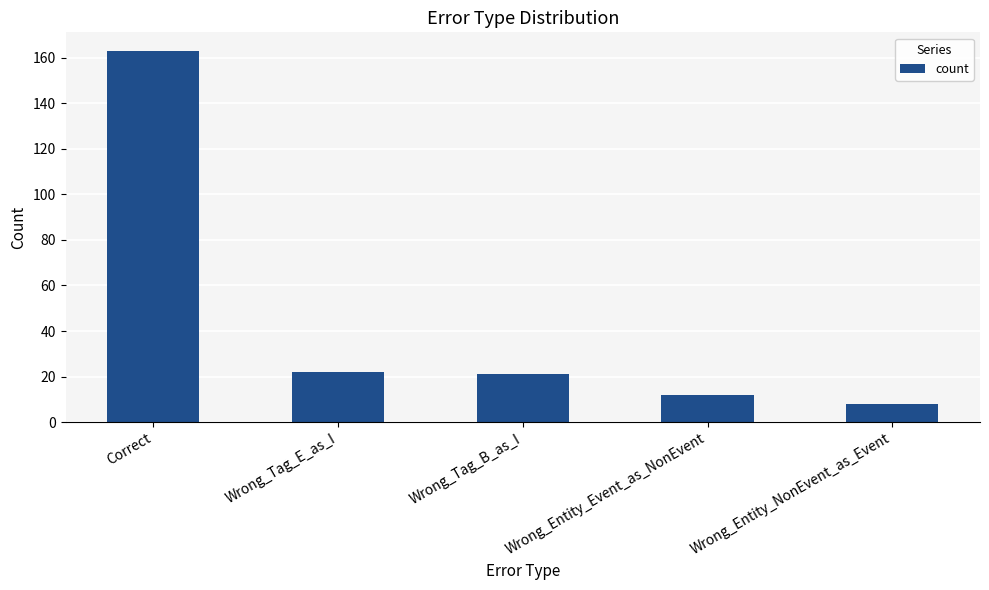

Count the number of data series in this chart.

1